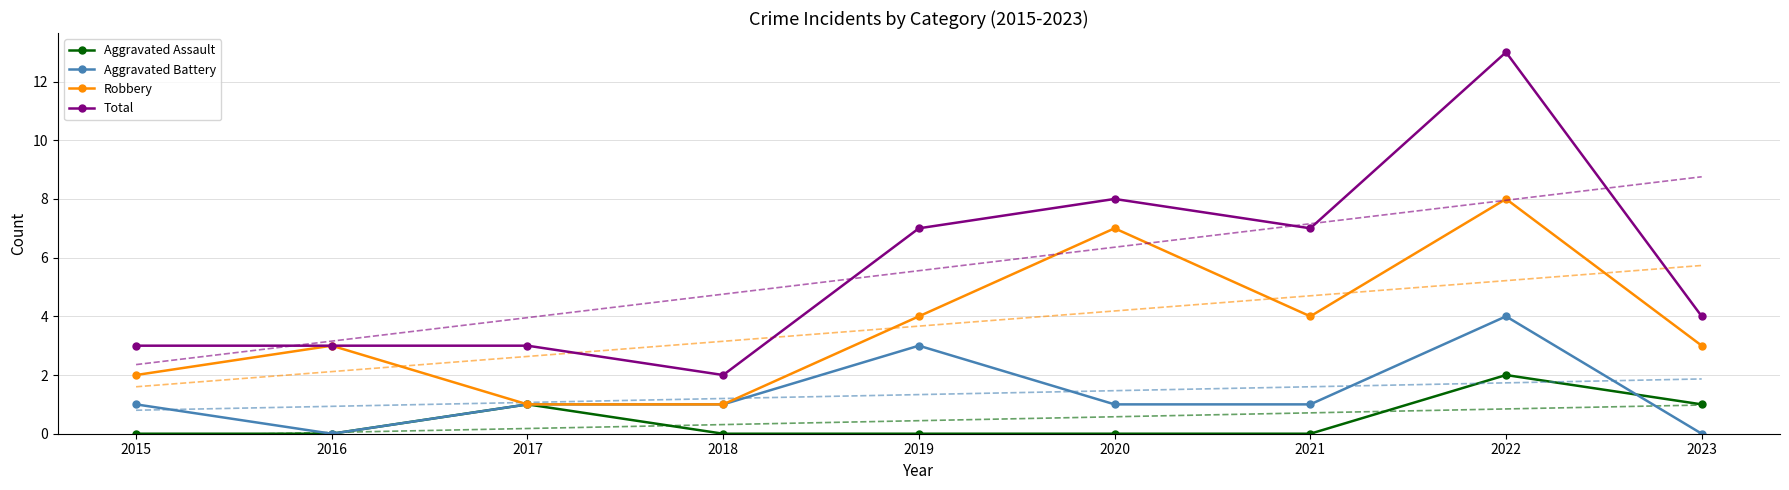

How many series are shown in this chart?

4